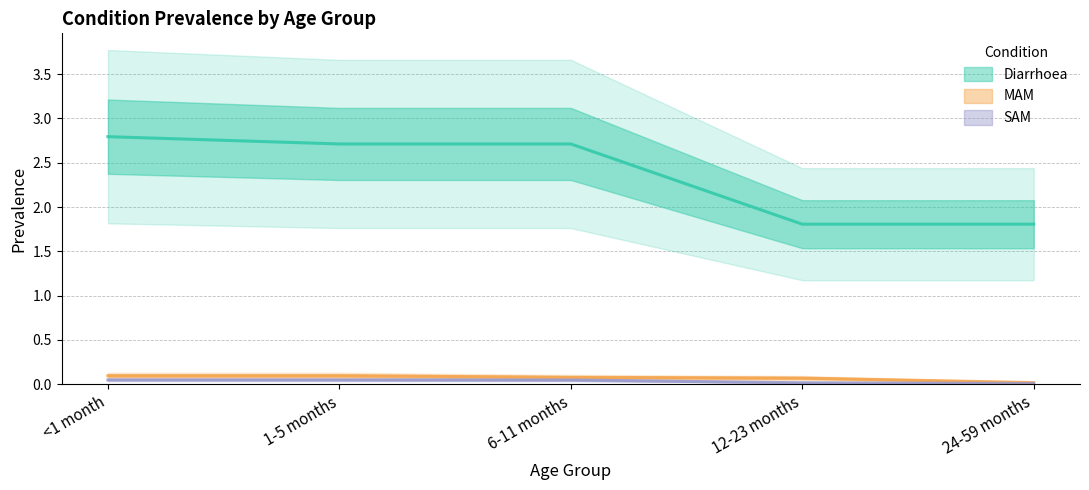

The Diarrhoea series shows 2.7 at 1-5 months. True or false?

True